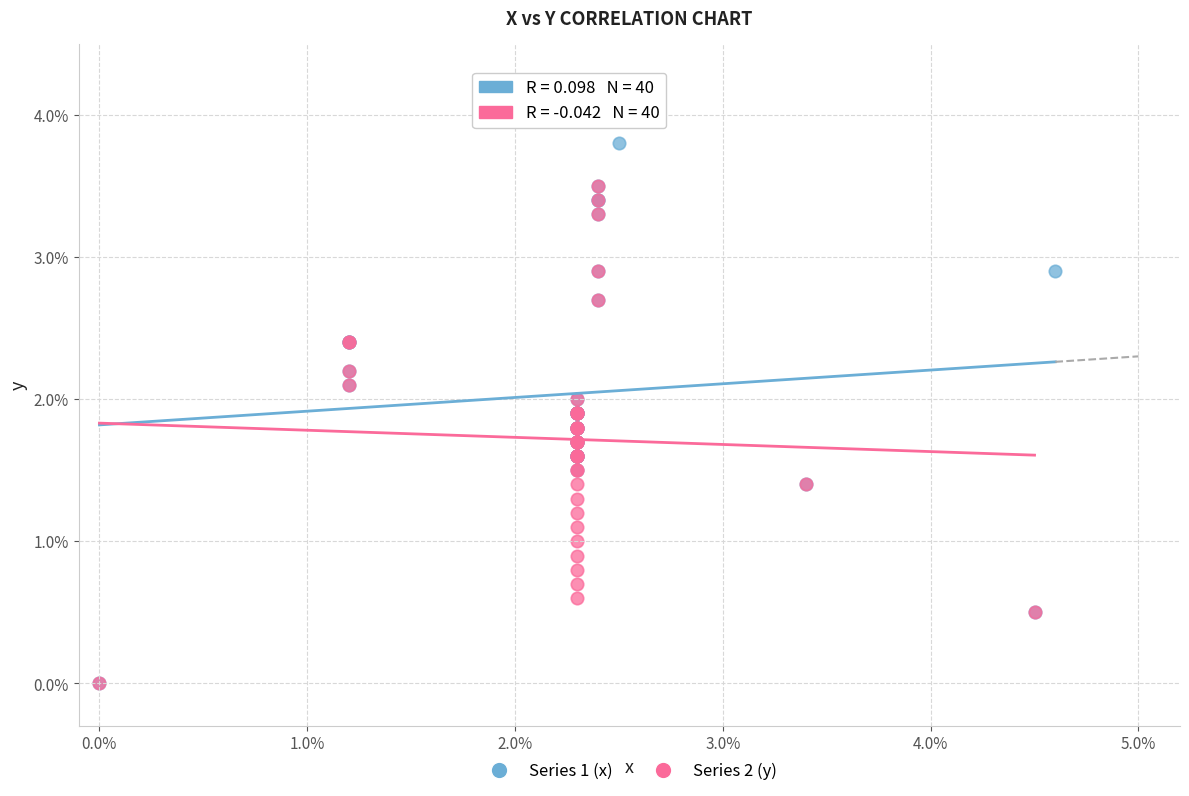

Which series contains the highest Y value?

Series 1 (x)